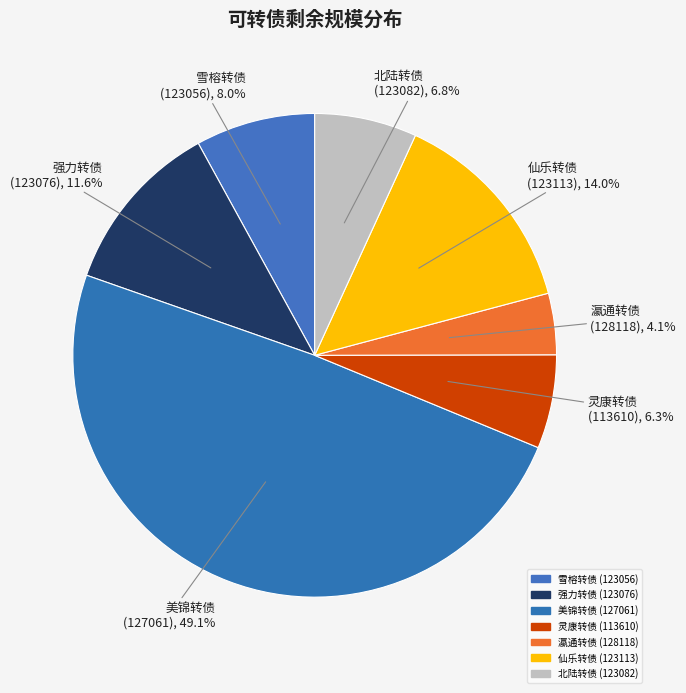

Which category has the smallest portion of the pie?

瀛通转债
(128118)